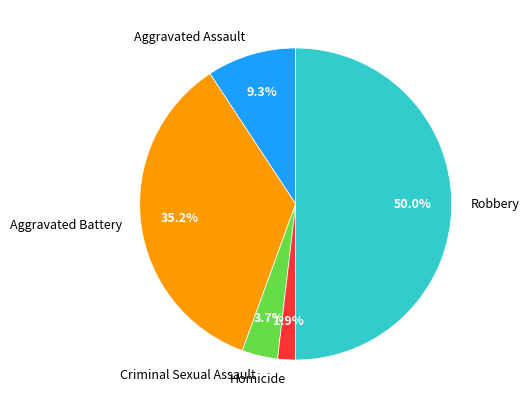

What percentage is the Homicide slice, to the nearest percent?

2%